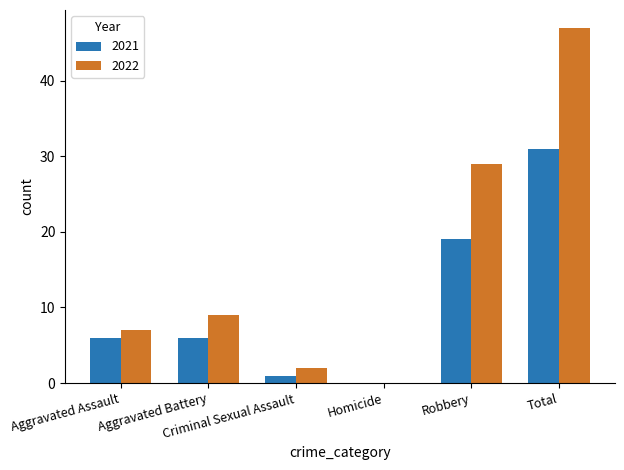

Which series has the largest total across all categories?

2022